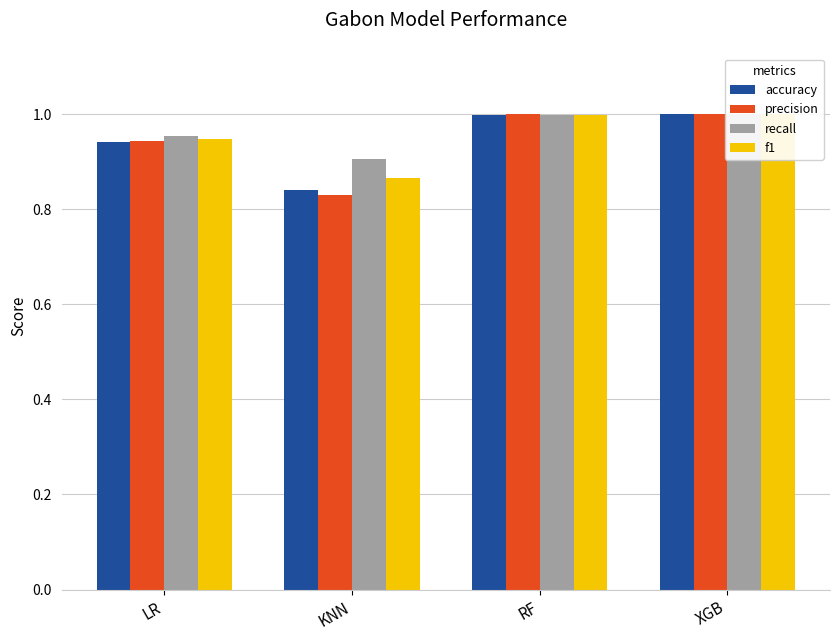

Reading left to right, extract all data points from this chart.

accuracy: 0.9	0.8	1.0	1.0
precision: 0.9	0.8	1.0	1.0
recall: 1.0	0.9	1.0	1.0
f1: 0.9	0.9	1.0	1.0